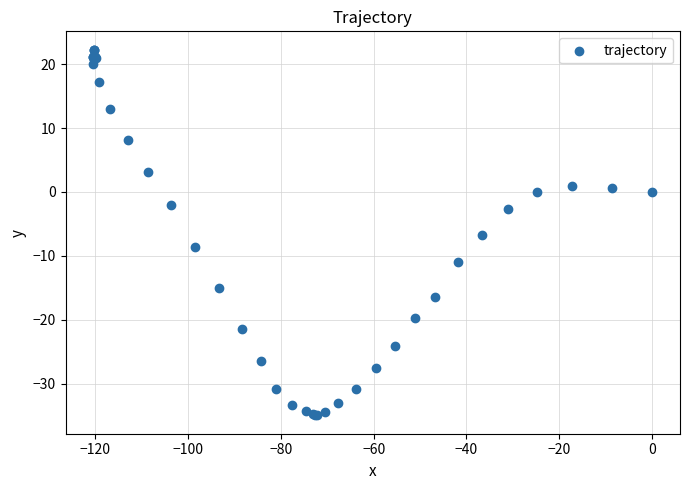

What Y value in the scatter plot is closest to -6?

-6.7